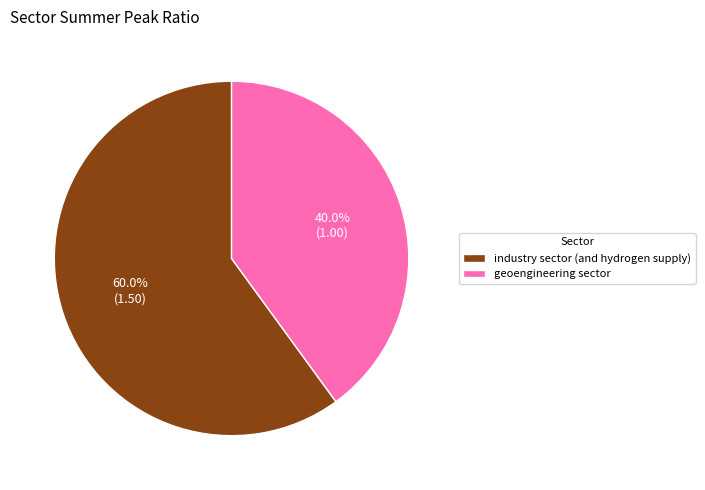

True or false: industry sector (and hydrogen supply) accounts for 46% of the total.

False